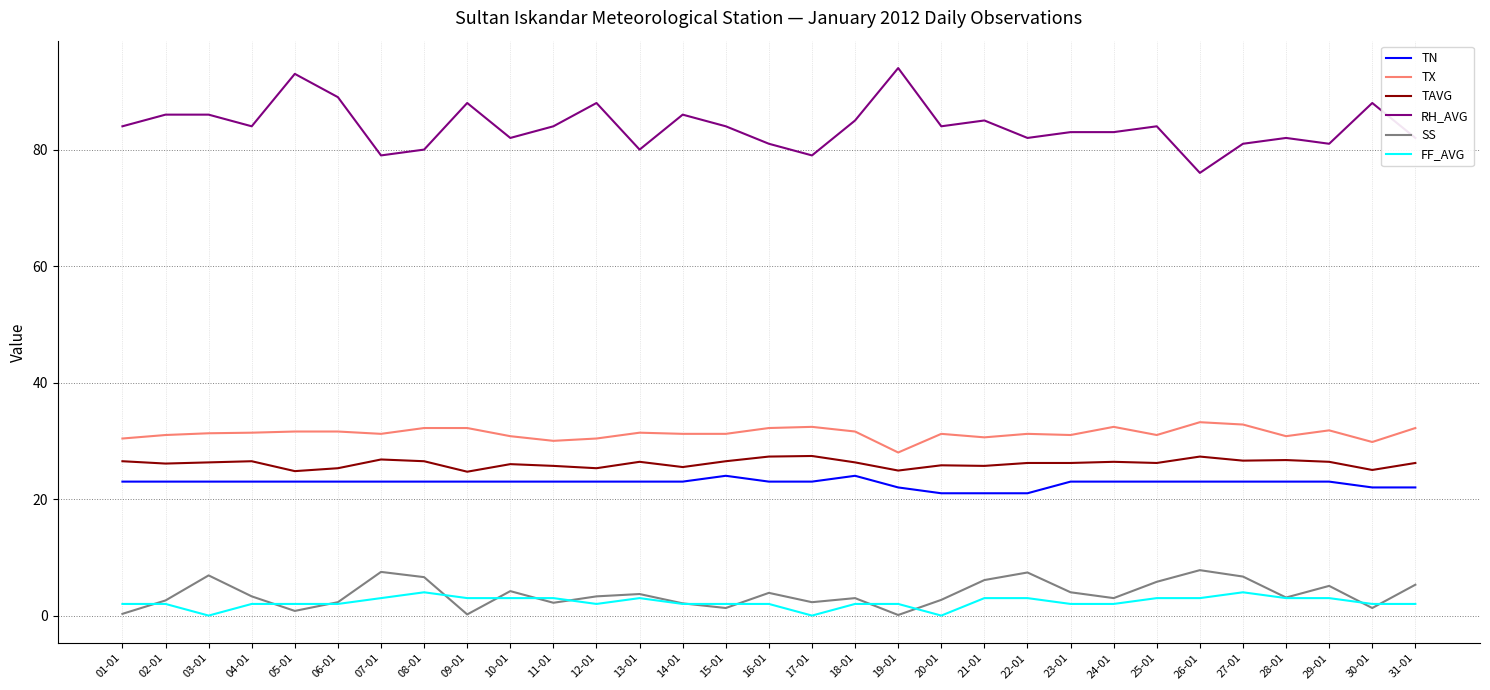

What are all the series names shown in the legend?

TN, TX, TAVG, RH_AVG, SS, FF_AVG